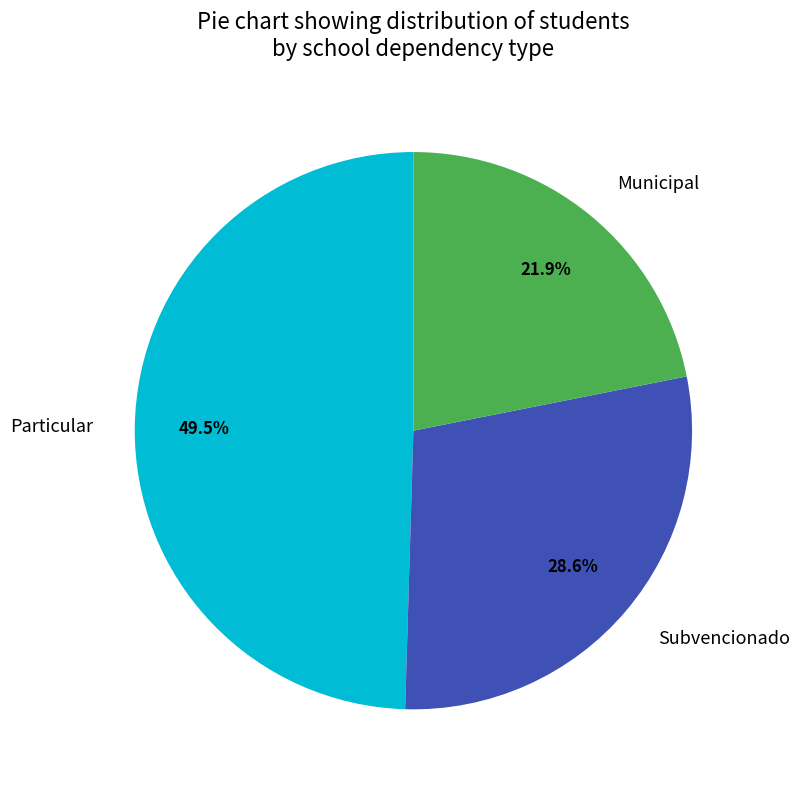

To the nearest percent, what is the combined percentage of Subvencionado and Particular?

78%